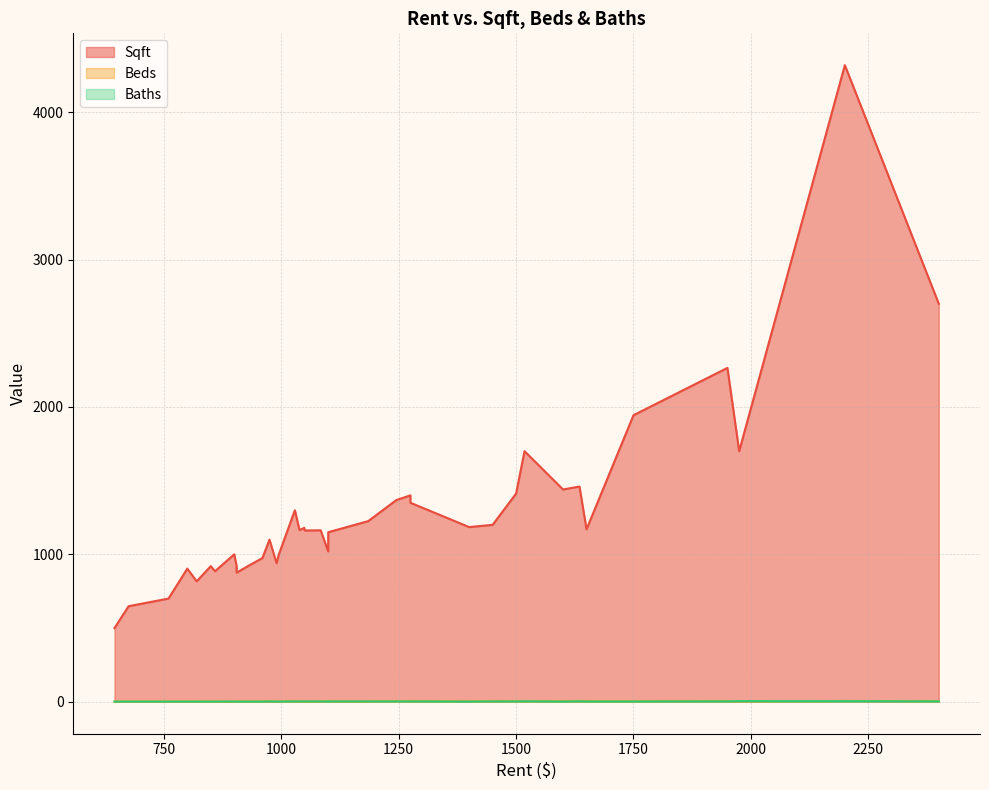

True or false: Beds has a value of 4.0 at 1635.

False